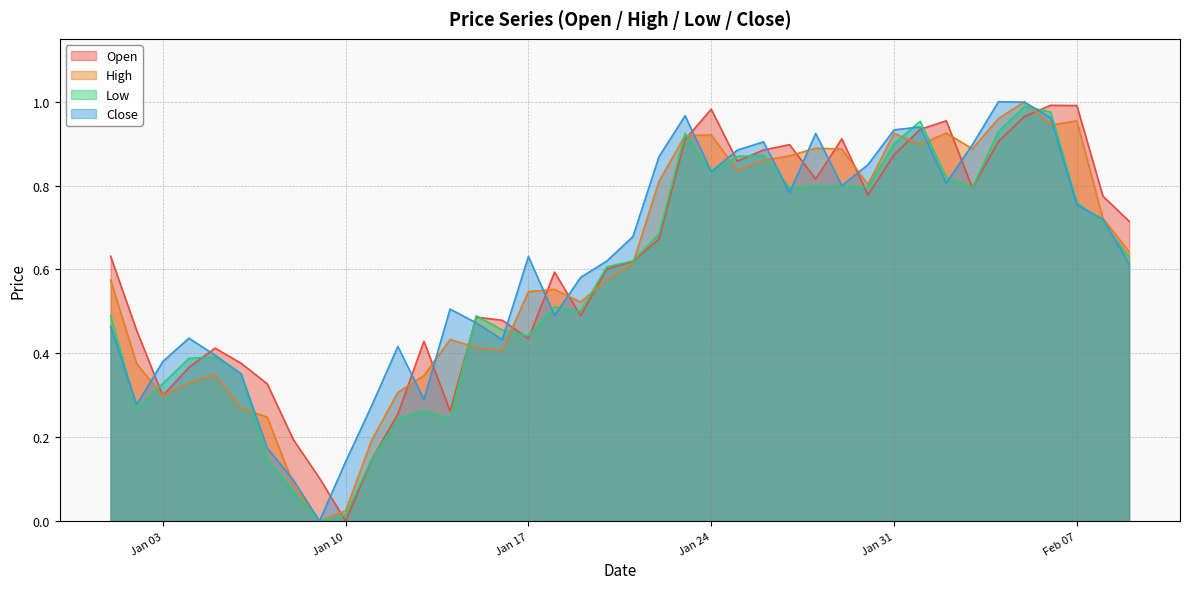

Is it true that Close equals 0.3 at Jan 24?

False